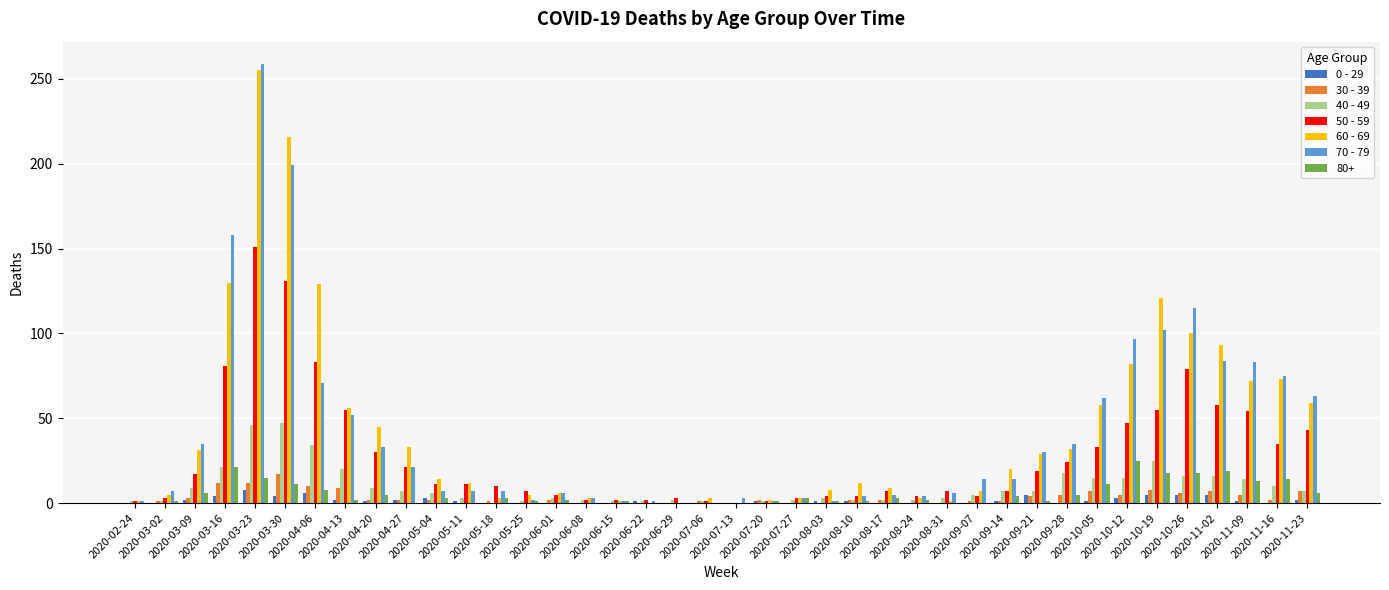

Is it true that 60 - 69 equals 8 at 2020-08-10?

False